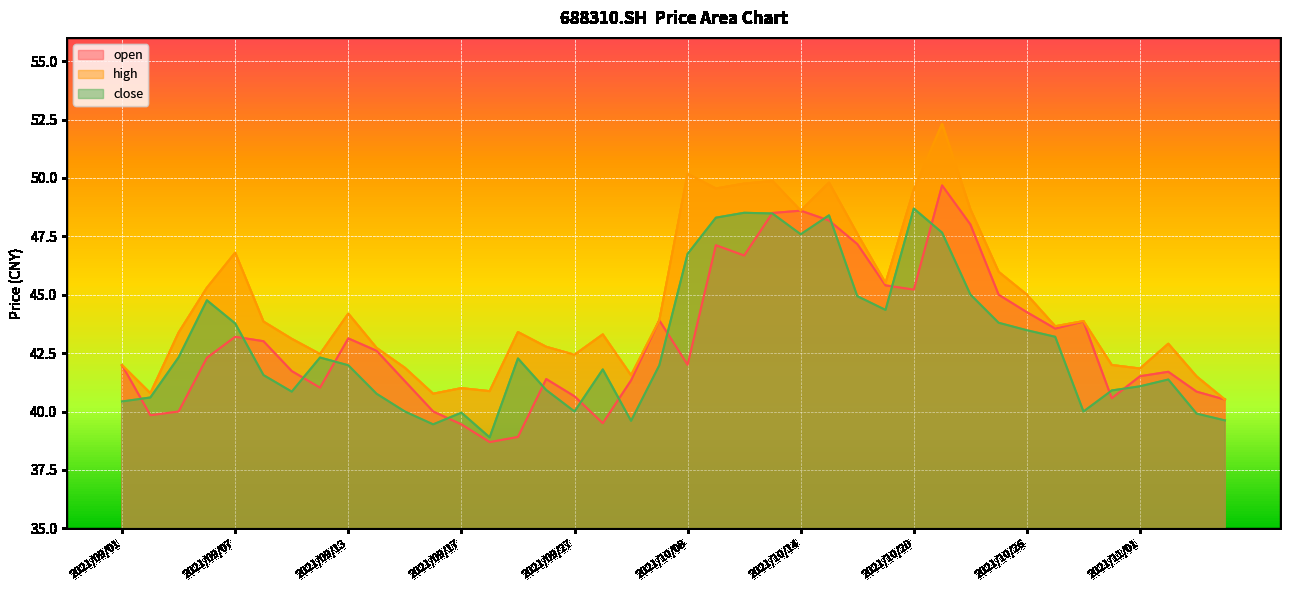

What is the difference between the maximum and minimum values in the high series?

11.8